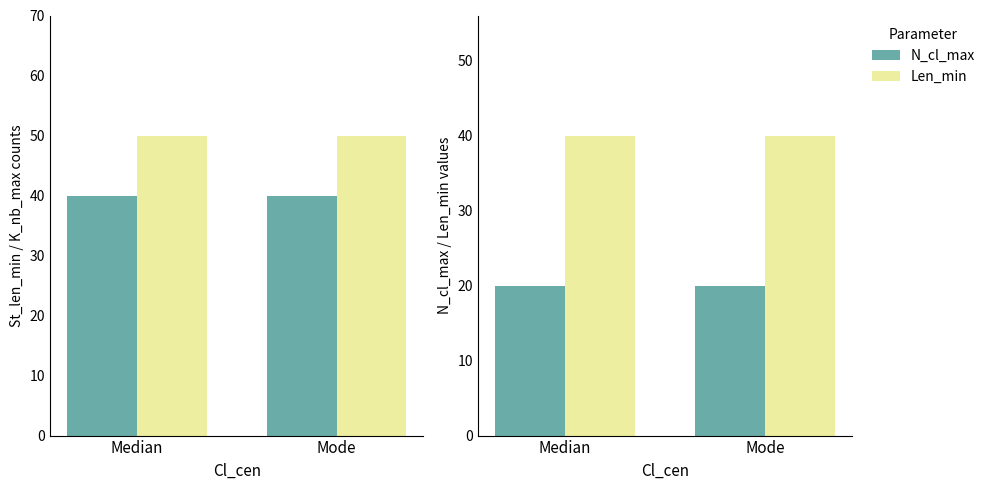

The value of Len_min at Mode is 70. True or false?

False